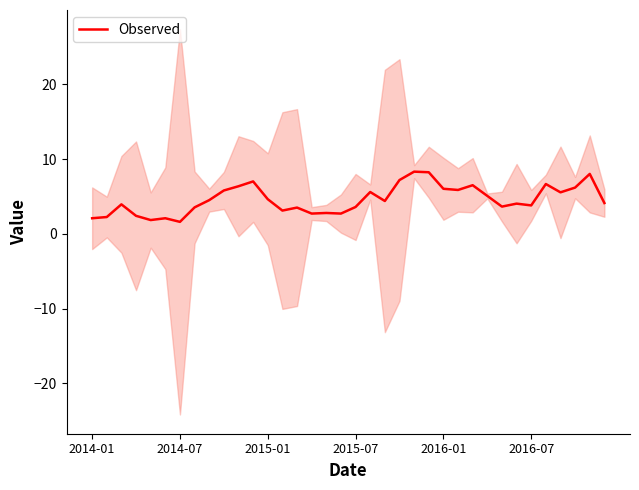

Does the chart have visible grid lines?

No